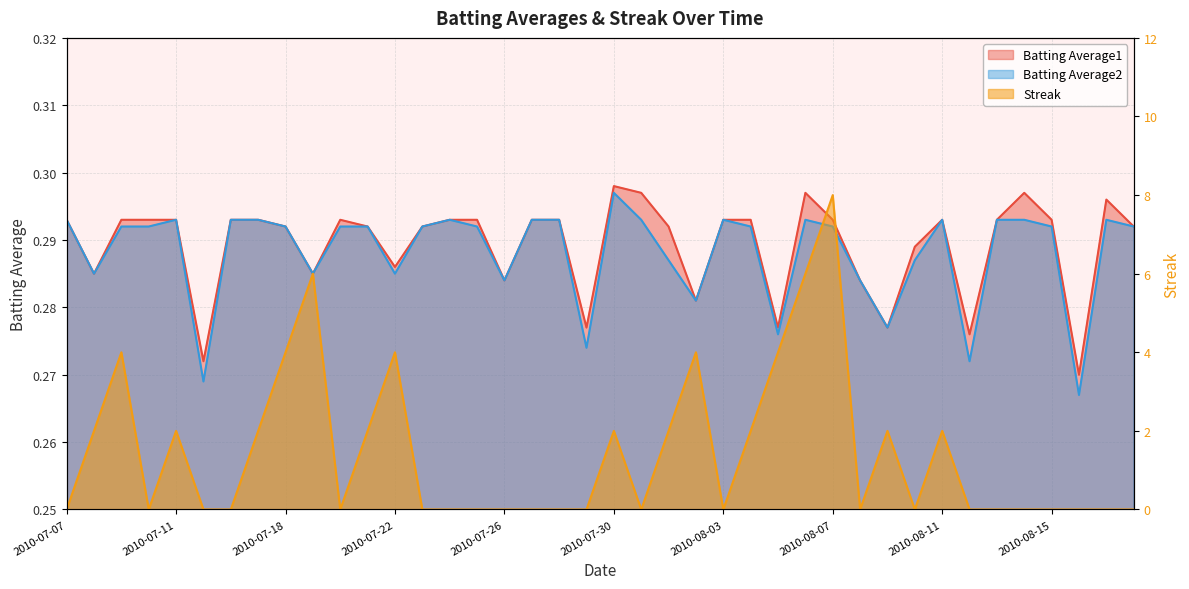

Which series has the widest spread of values?

Streak